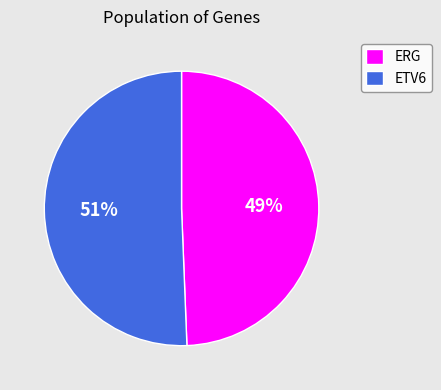

Which slice is the smallest?

ERG